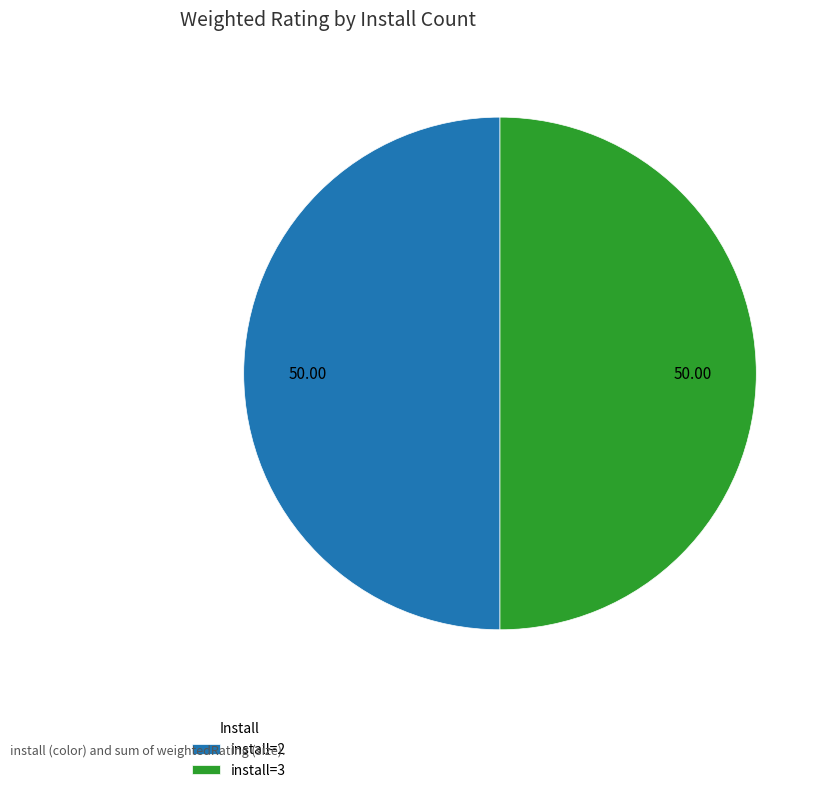

How many slices are in this pie chart?

2